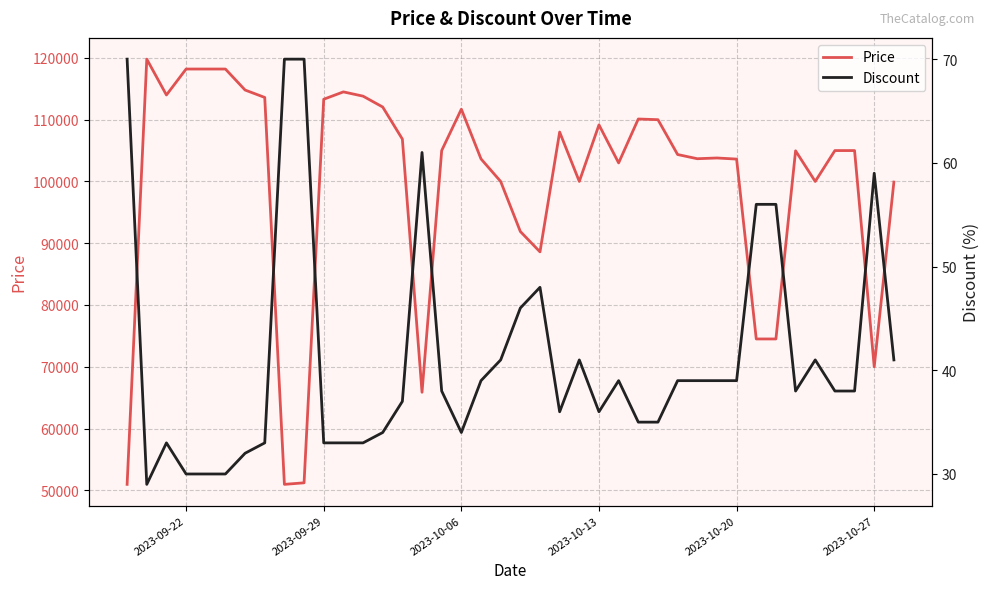

In Price, how many points are higher than both neighbors (excluding endpoints)?

8